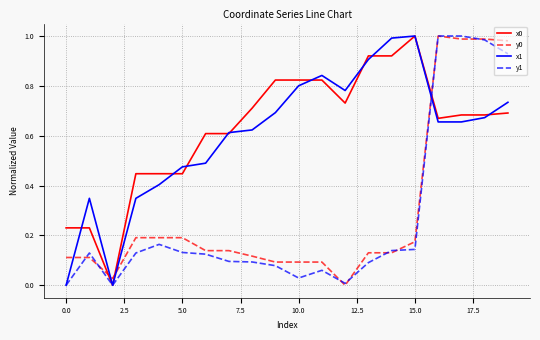

What is the difference between the second highest and second lowest values in the x1 series?

1.0